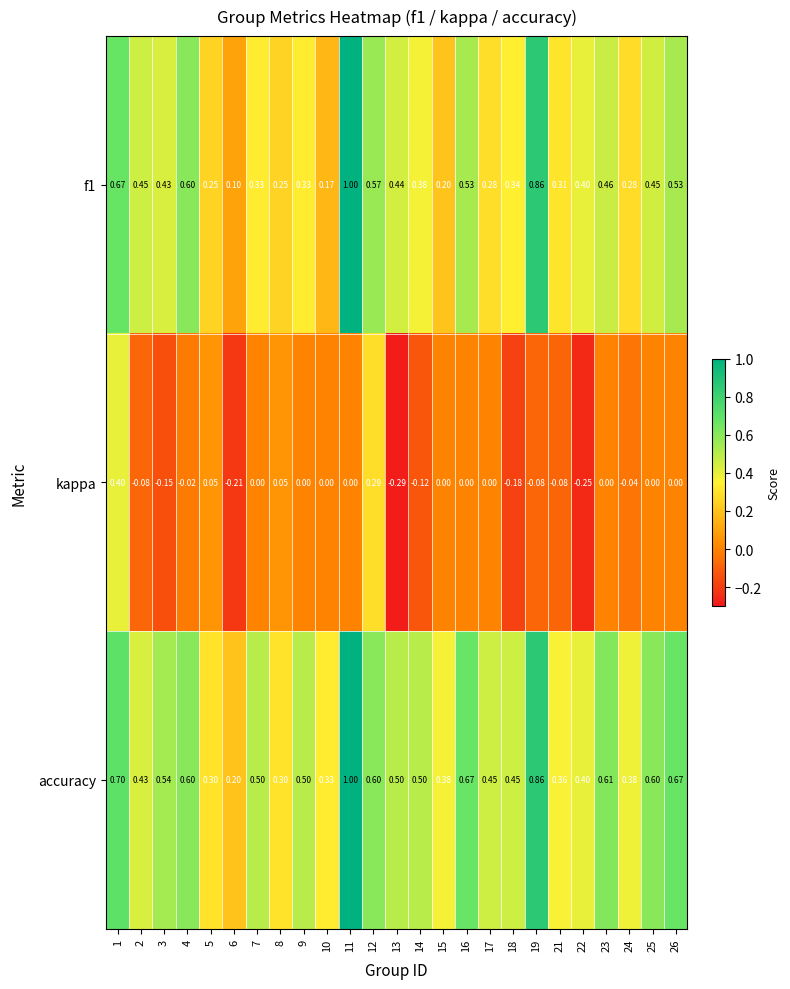

Which series has the largest total across all categories?

accuracy